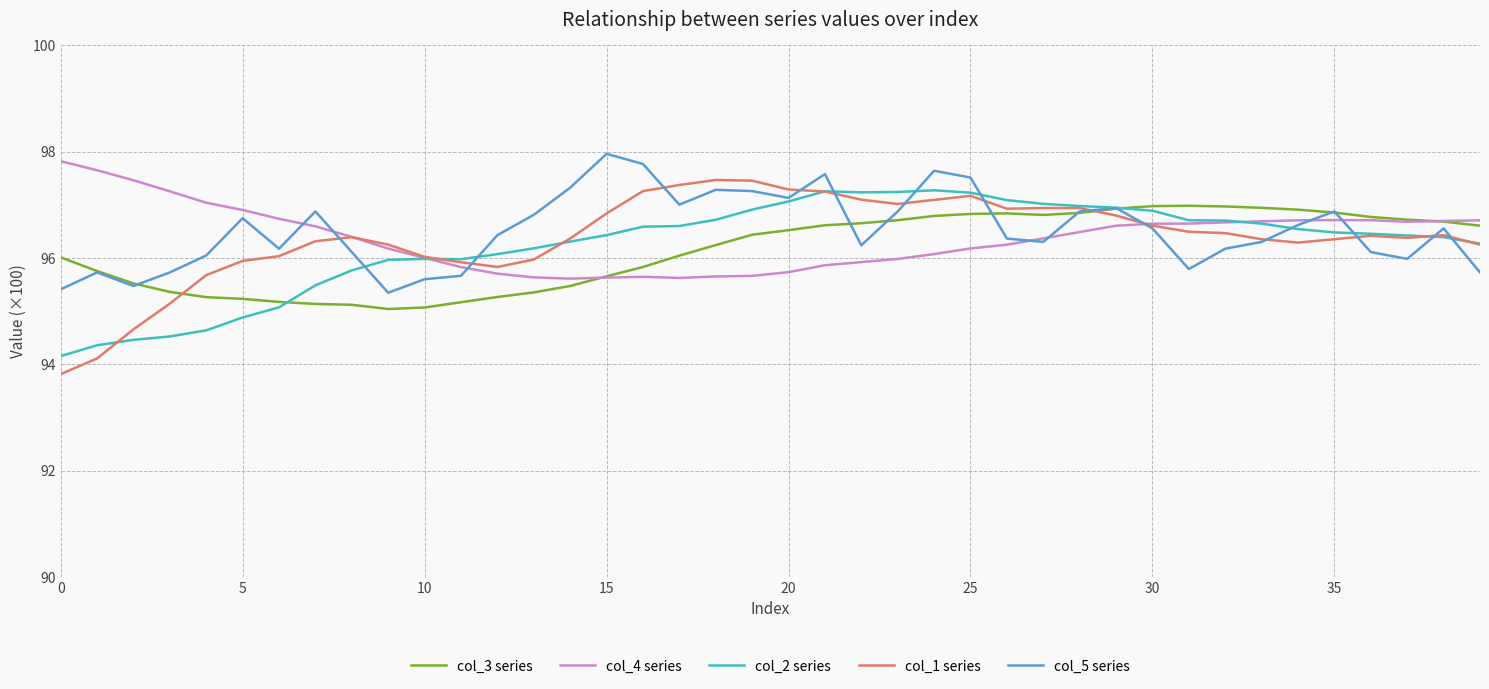

Which series has the largest range (max minus min)?

col_1 series